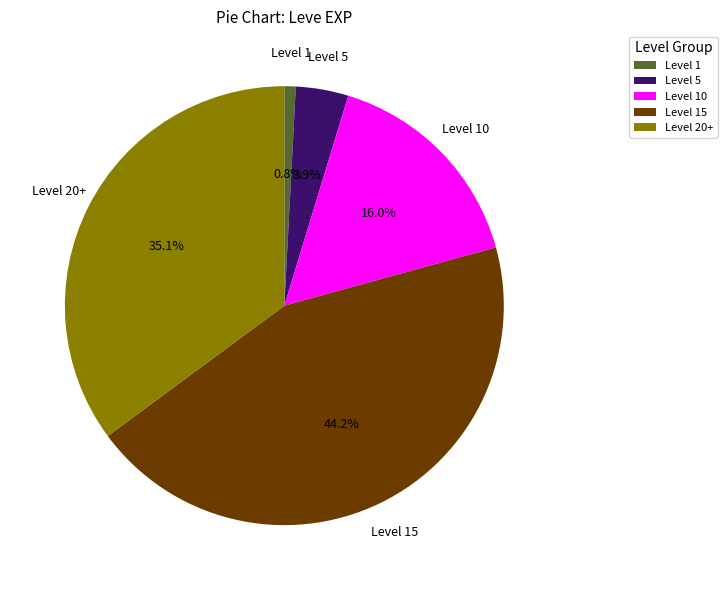

Which has a higher value, Level 15 or Level 20+?

Level 15